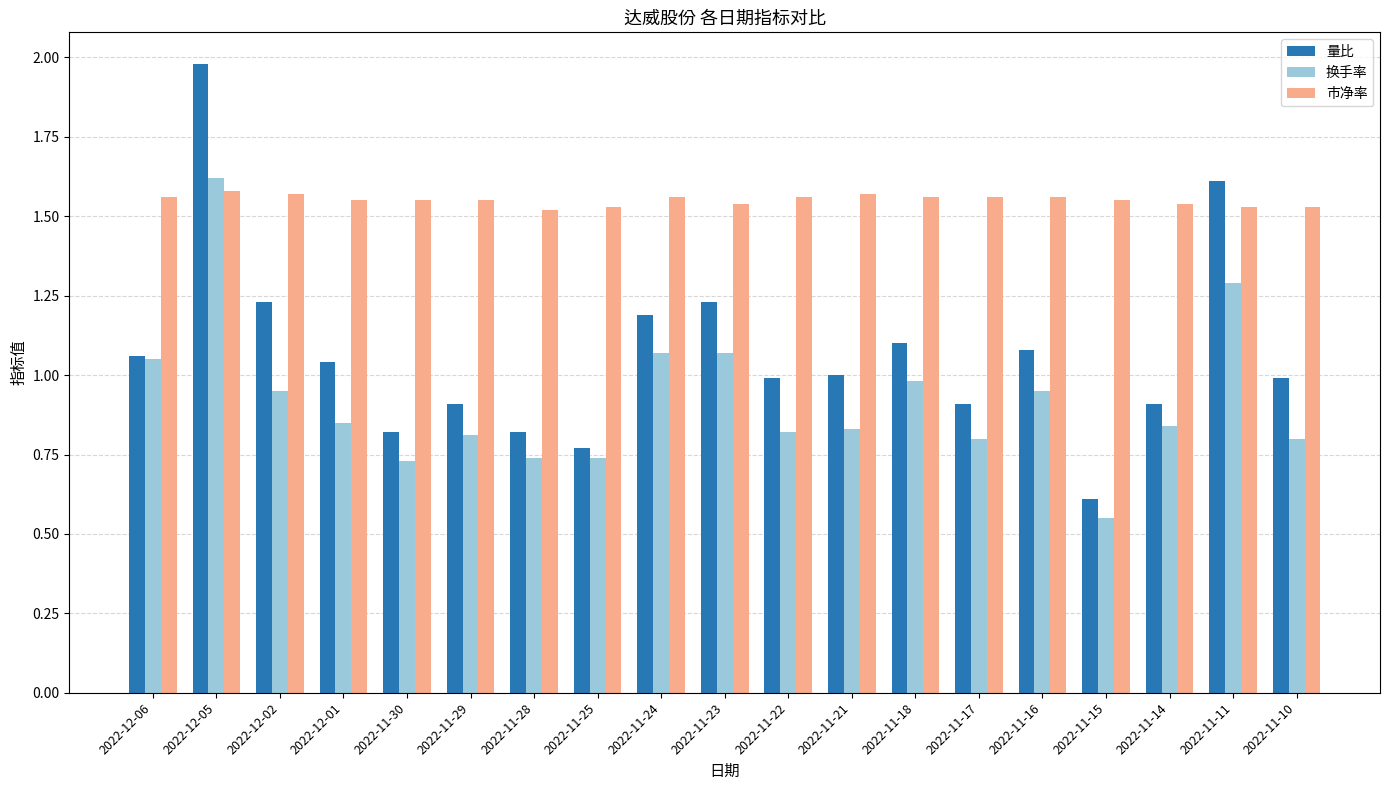

Which category has the highest value across all series?

2022-12-05